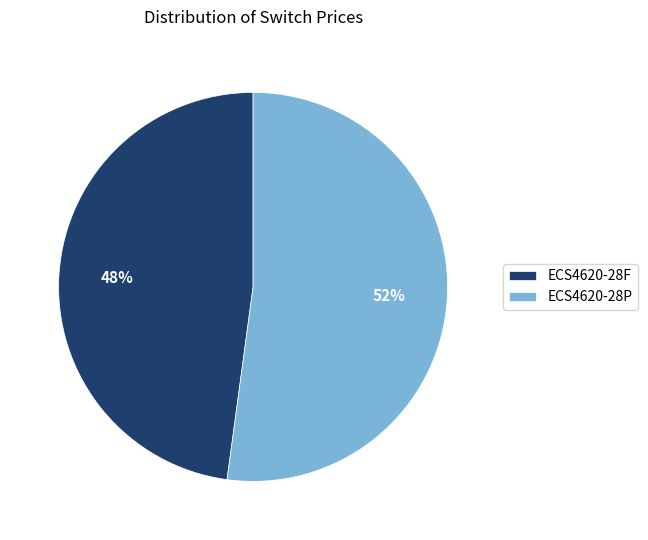

Is it true that ECS4620-28F is 48% of the pie?

True